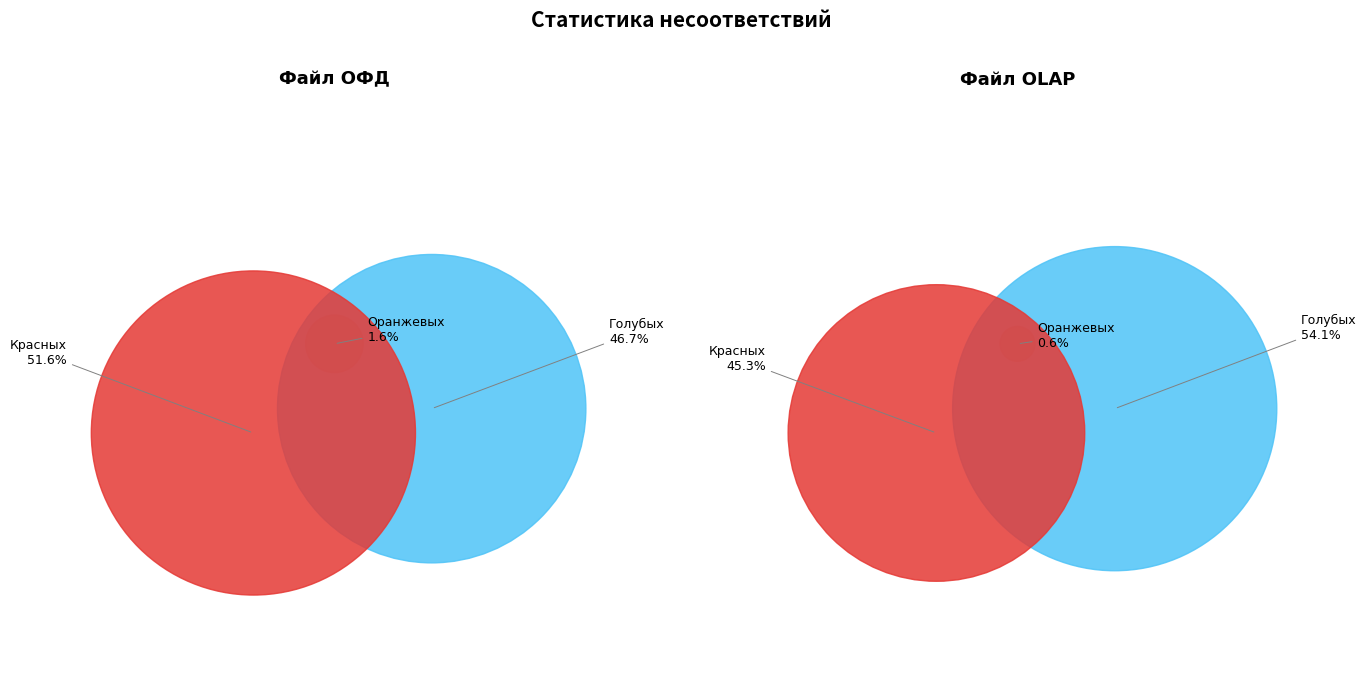

Does ОФД: Оранжевых (возврат) represent more than half of the total?

No